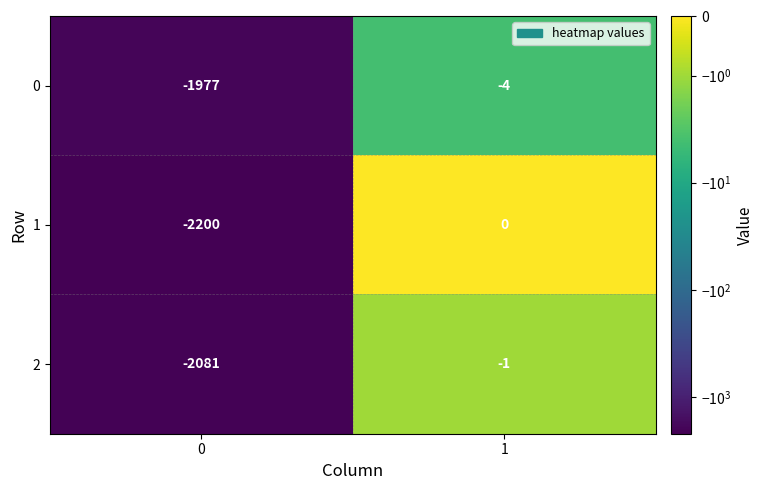

Rank the series by their maximum value, from lowest to highest.

row_0, row_2, row_1